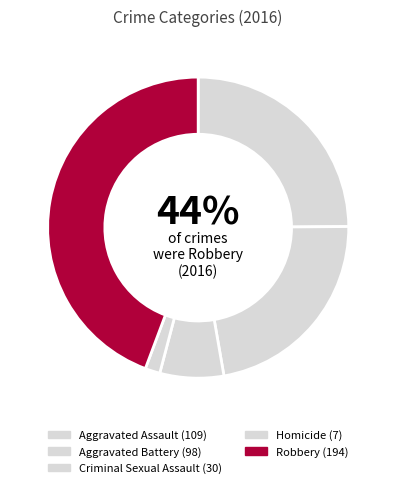

How many slices are in this pie chart?

5